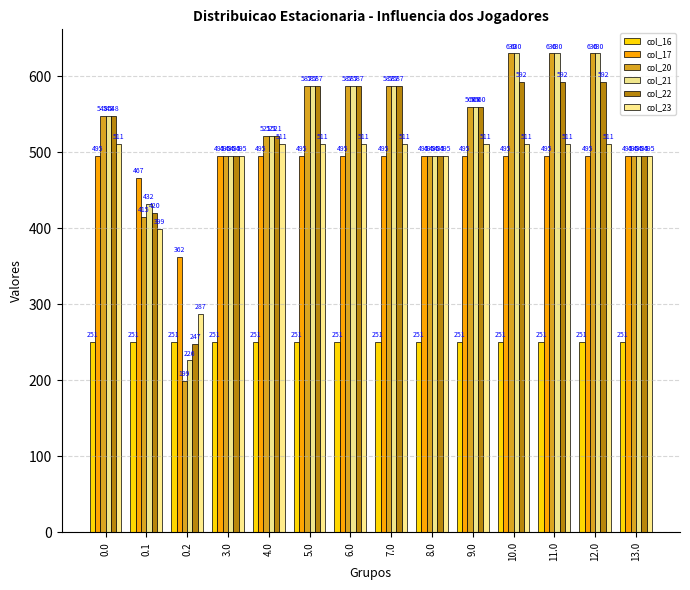

Between 6.0 and 7.0, which series saw the biggest shift?

col_16